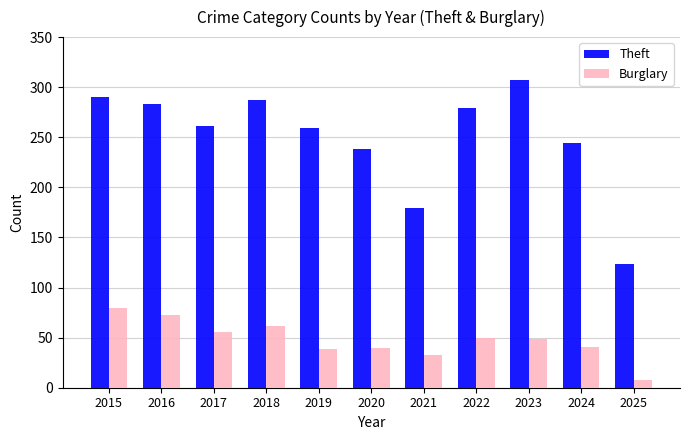

What is the difference between the second highest and second lowest values in the Burglary series?

40